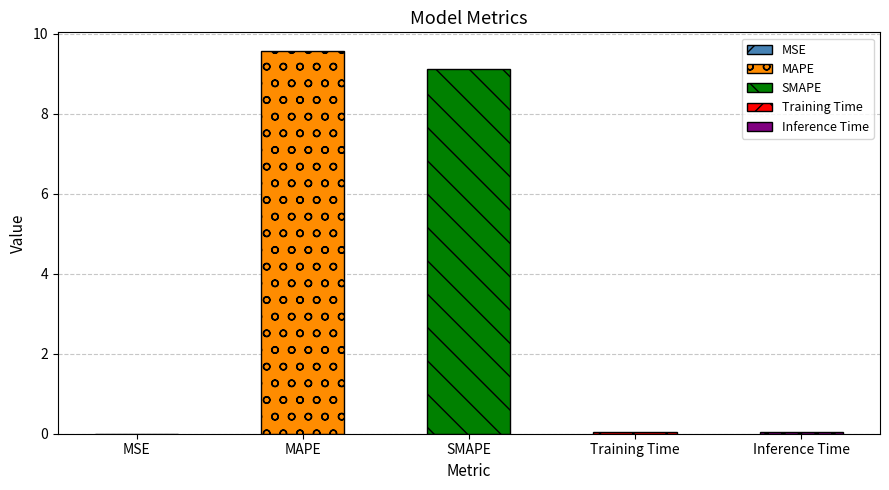

What is the maximum value shown in the chart?

9.6